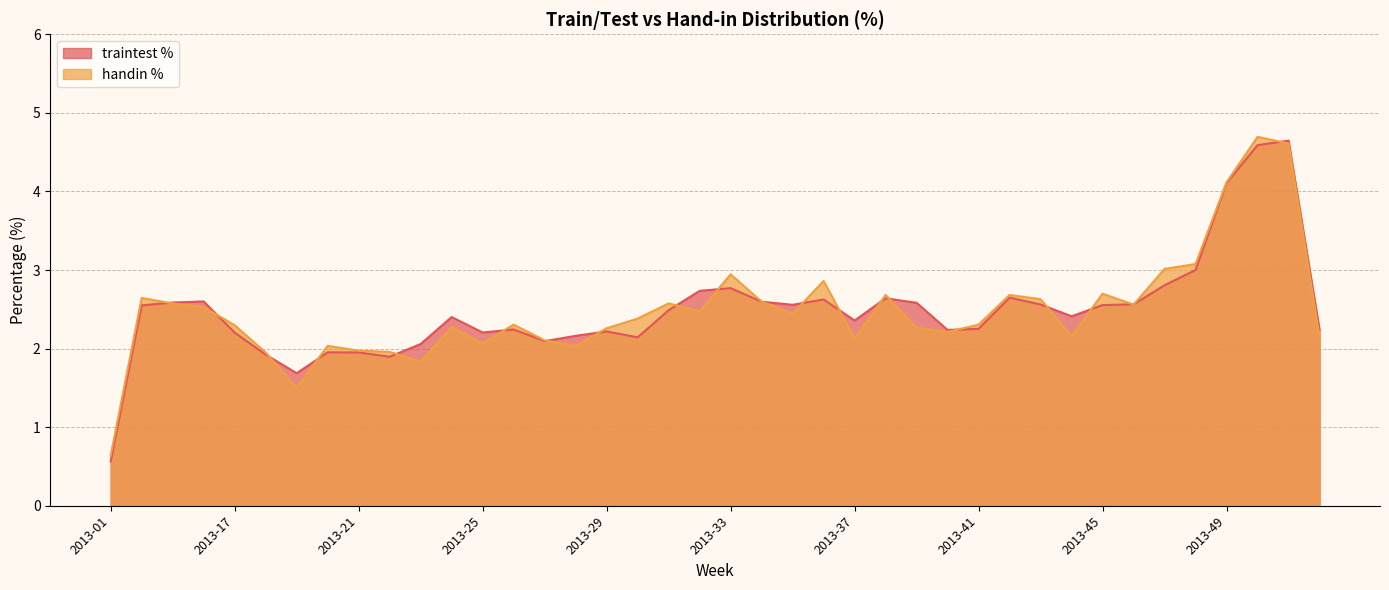

What is the value of the traintest % point at the 16th from the left?

2.2